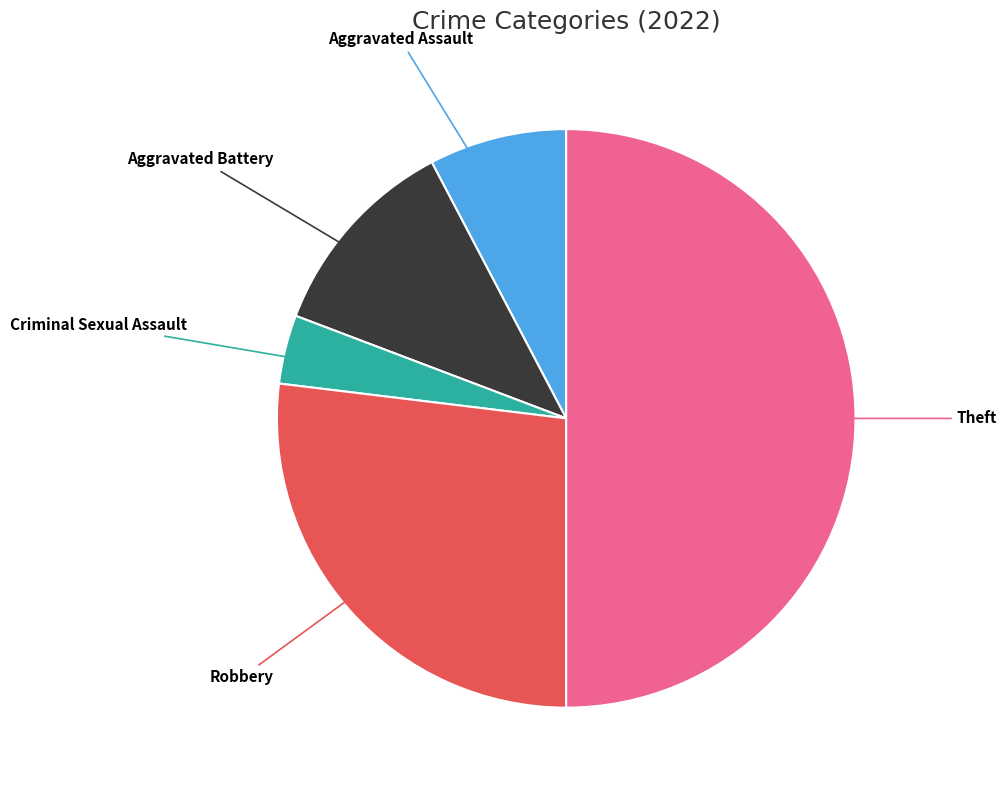

To the nearest percent, what is the difference between the Theft and Aggravated Battery slice percentages?

38%